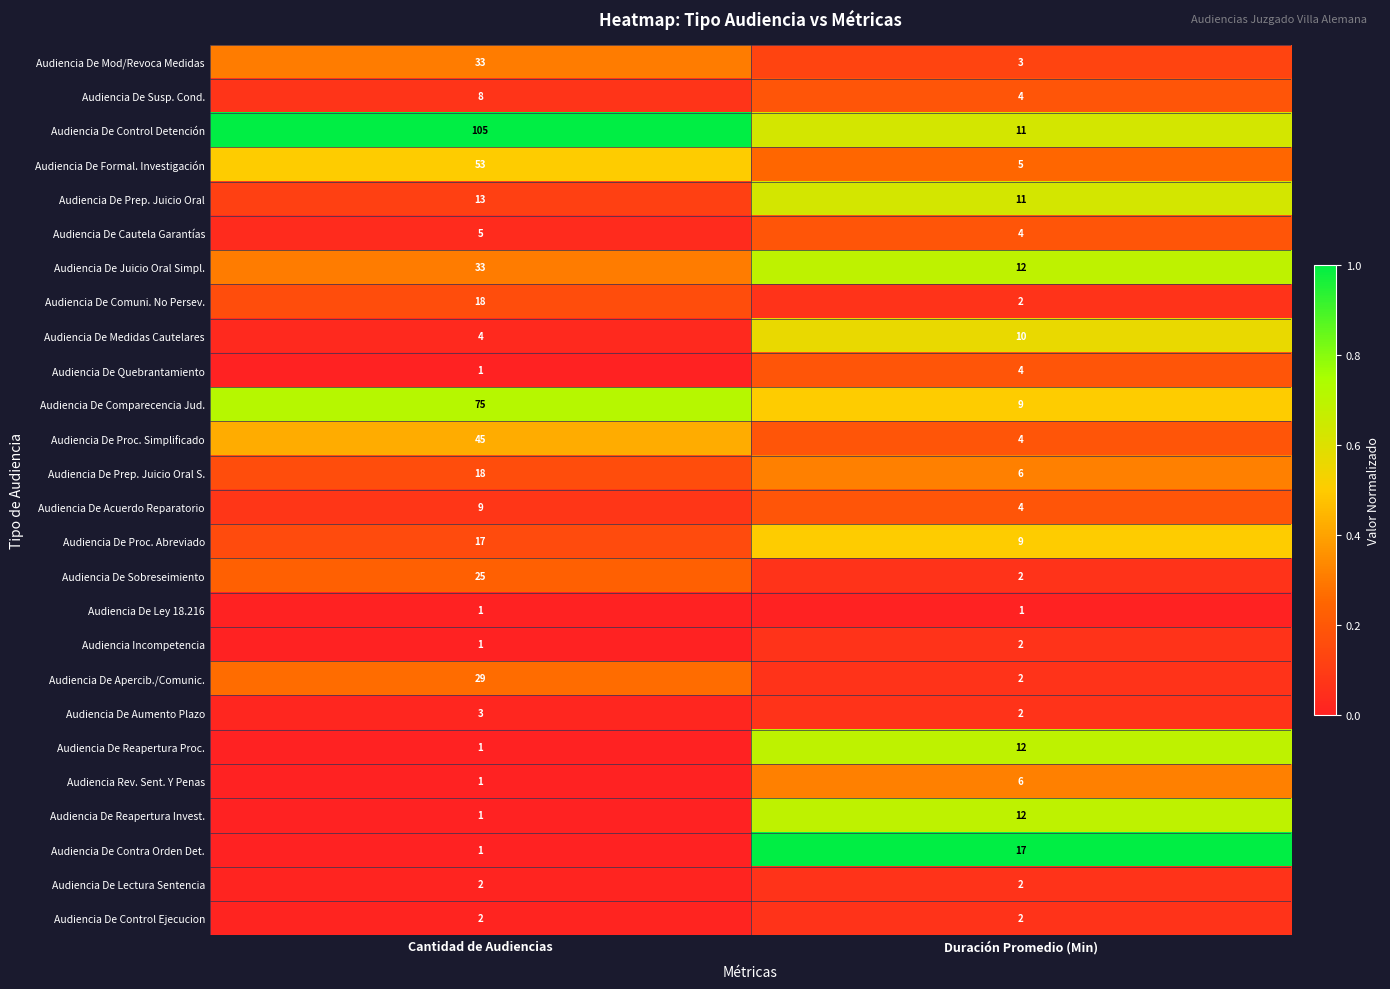

What is the difference between the Audiencia De Proc. Simplificado values at Duración Promedio (Min) and Cantidad de Audiencias?

41